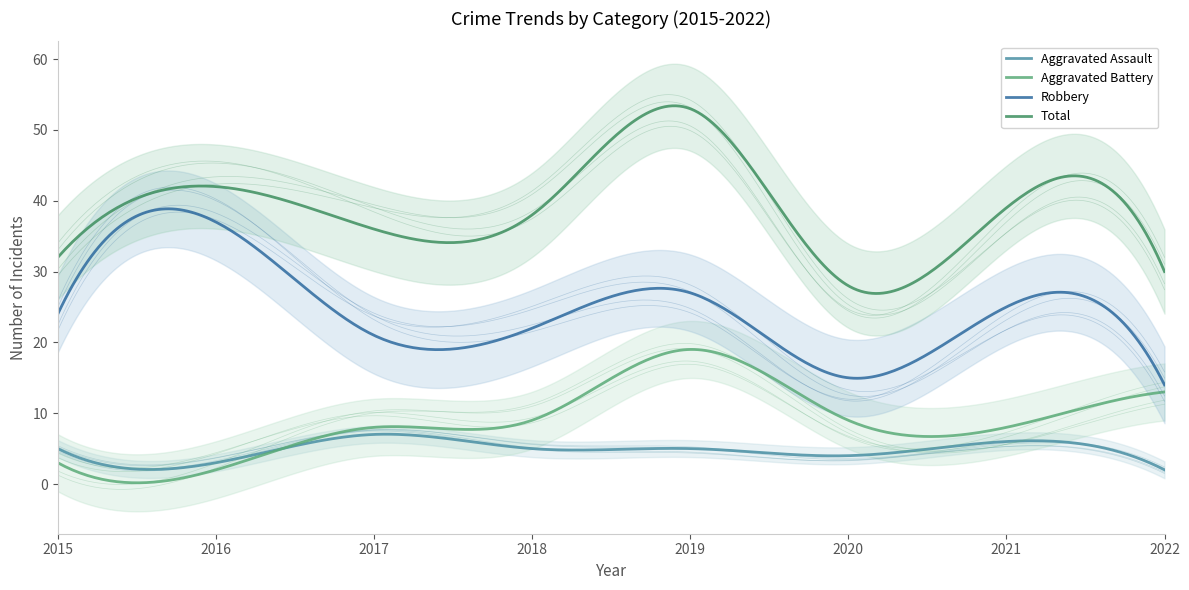

How many interior local valleys does the Aggravated Assault series have?

2